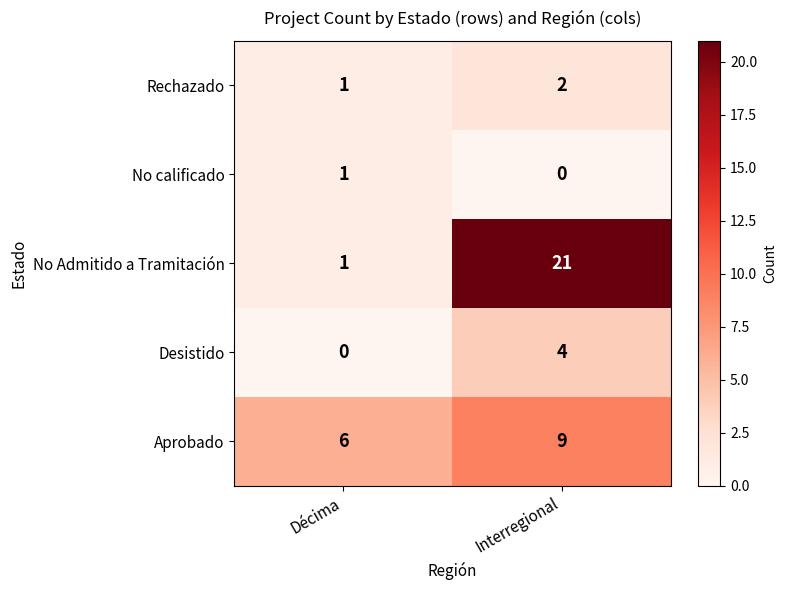

Which label corresponds to the largest value in the chart?

Interregional